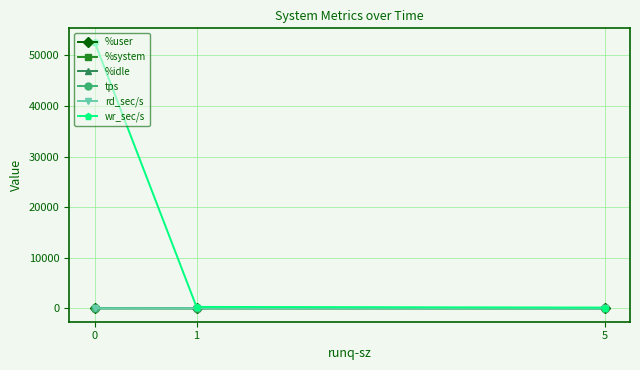

What is the greatest value displayed?

52702.4